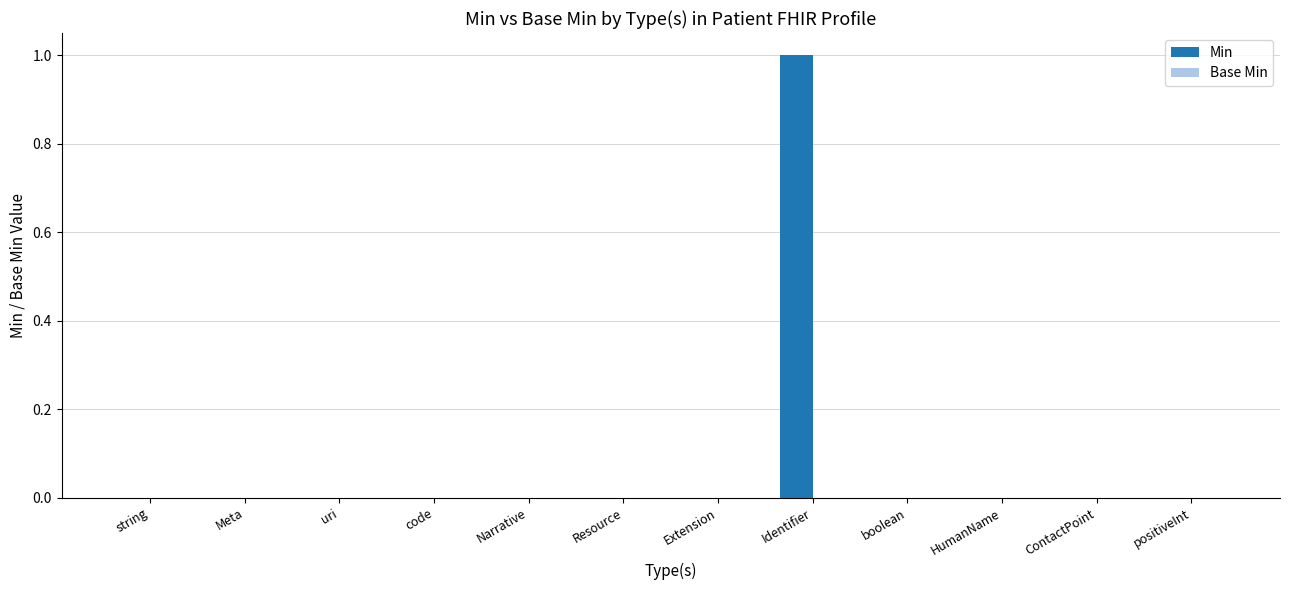

True or false: the data shows 0 at code.

True